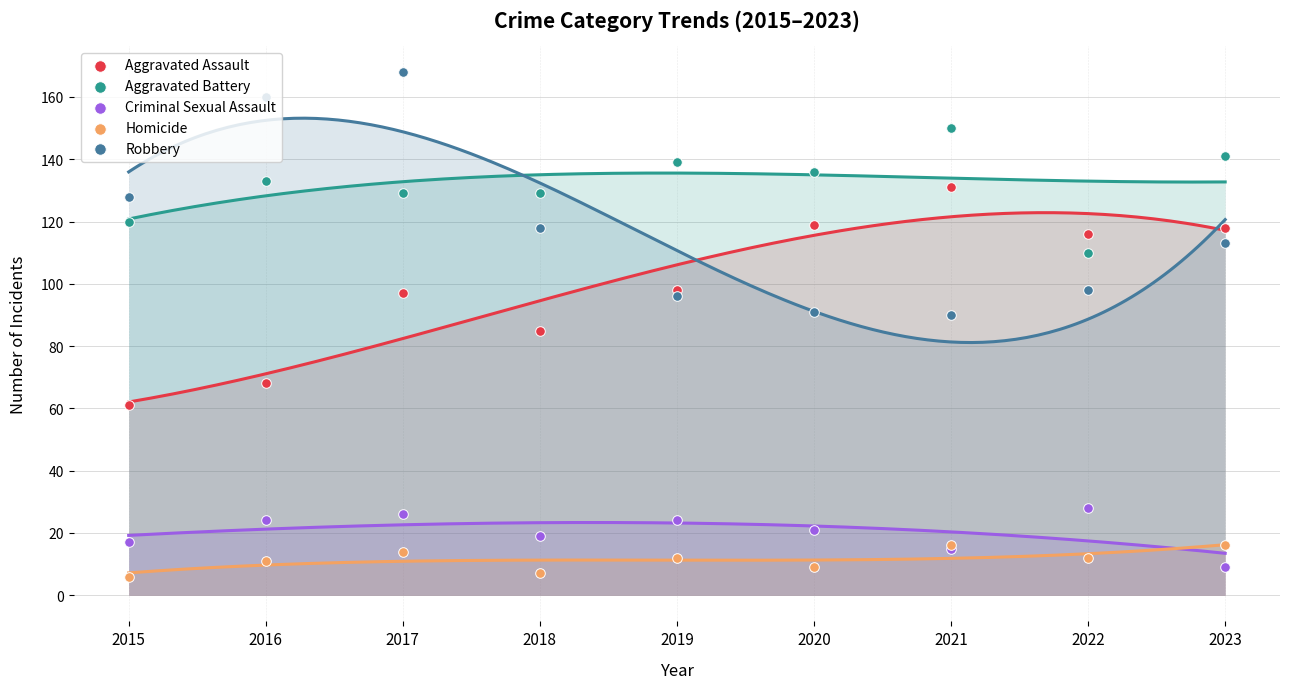

Which series contains the highest Y value?

Robbery